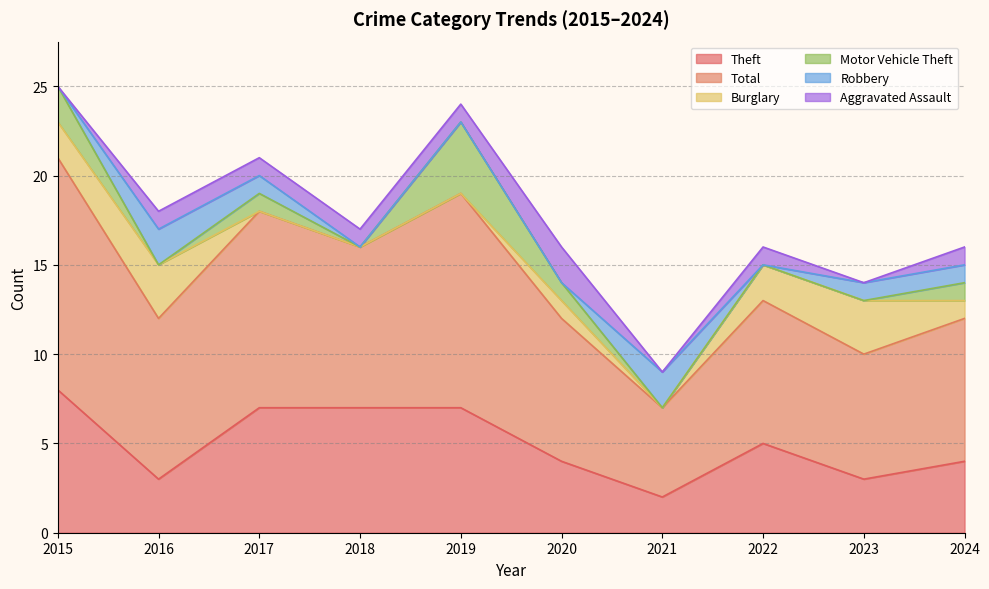

What is the spread (max minus min) of values at 2021?

5